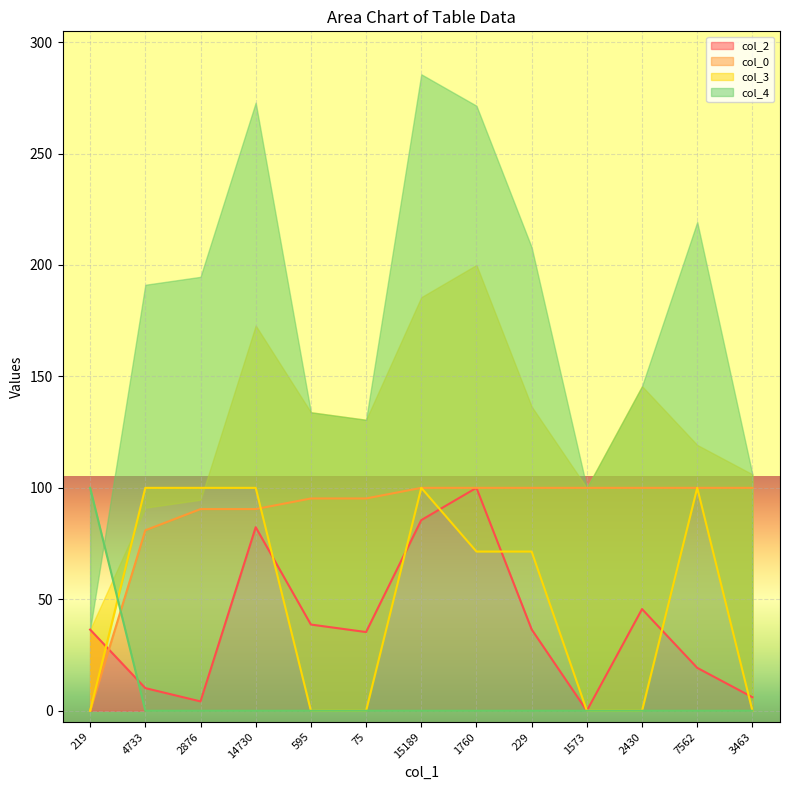

At which label is col_2 closest to 50?

2430